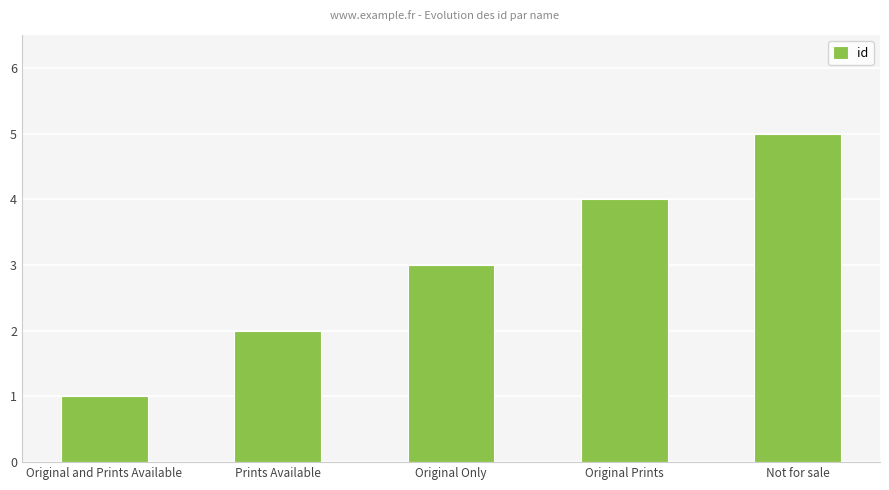

What position from the right is Original Prints?

2